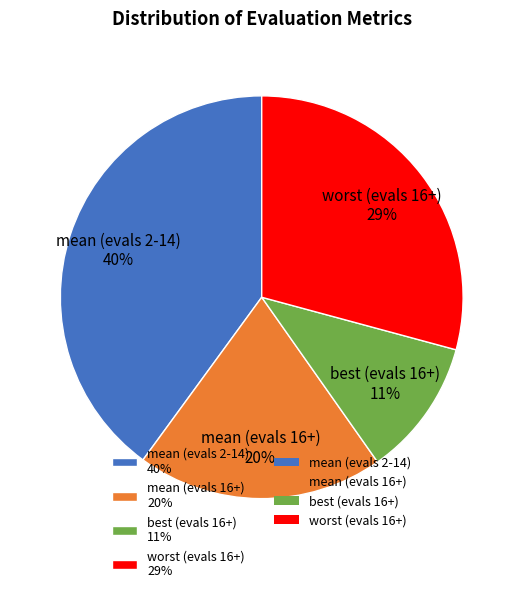

To the nearest percent, what is the combined percentage of mean (evals 2-14) and worst (evals 16+)?

69%